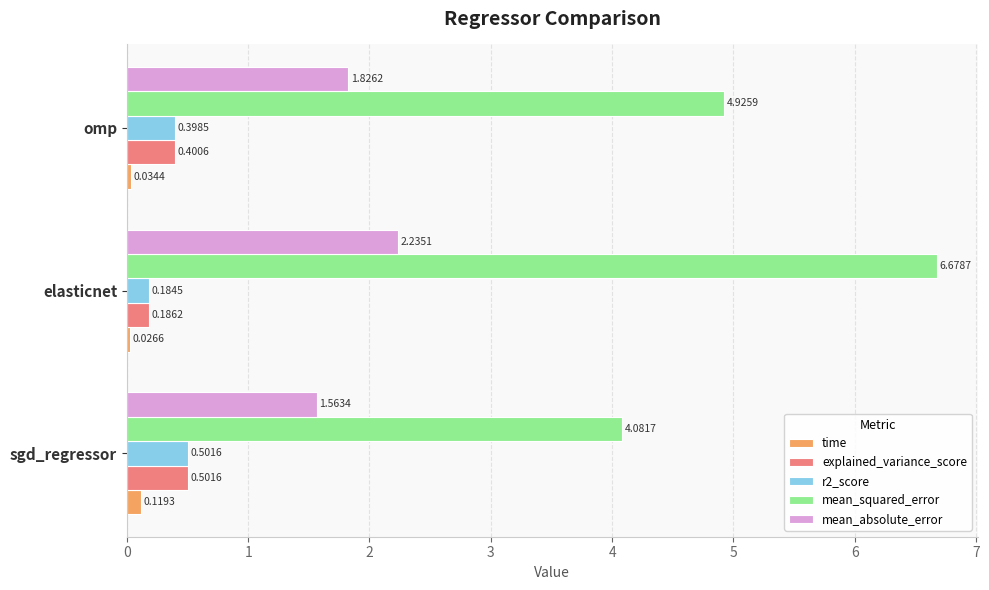

What is the spread (max minus min) of values at sgd_regressor?

4.0